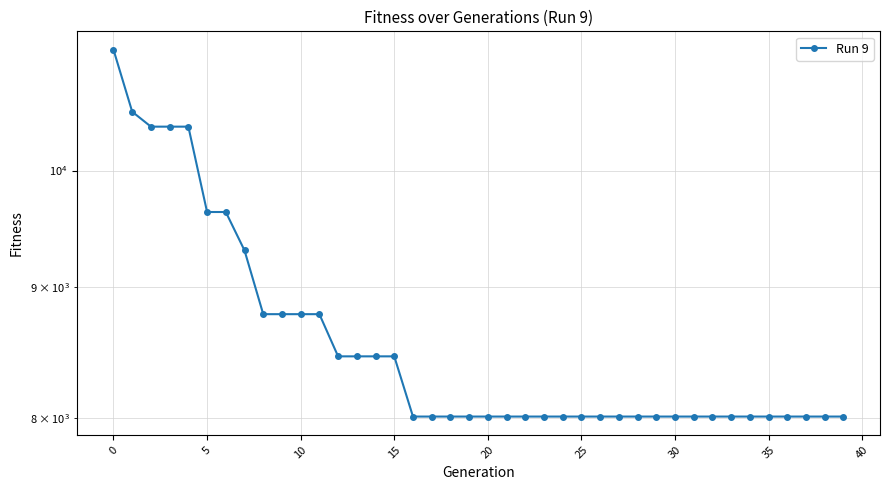

What is the difference between the maximum and minimum values?

3142